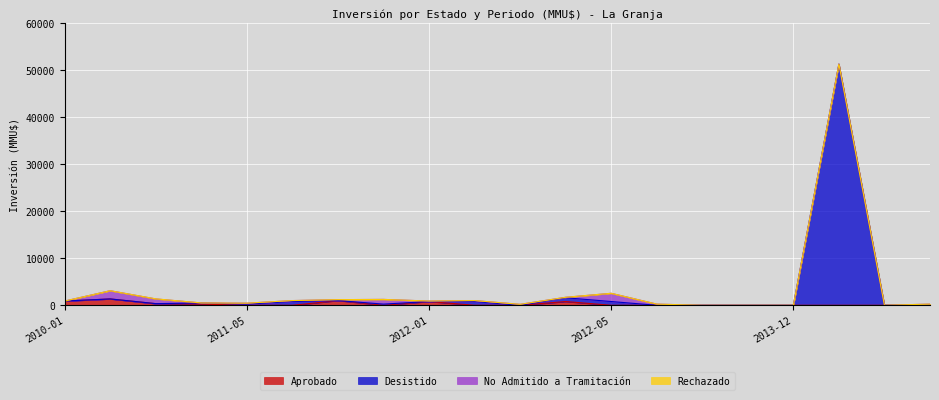

Which series has the largest total across all categories?

Desistido